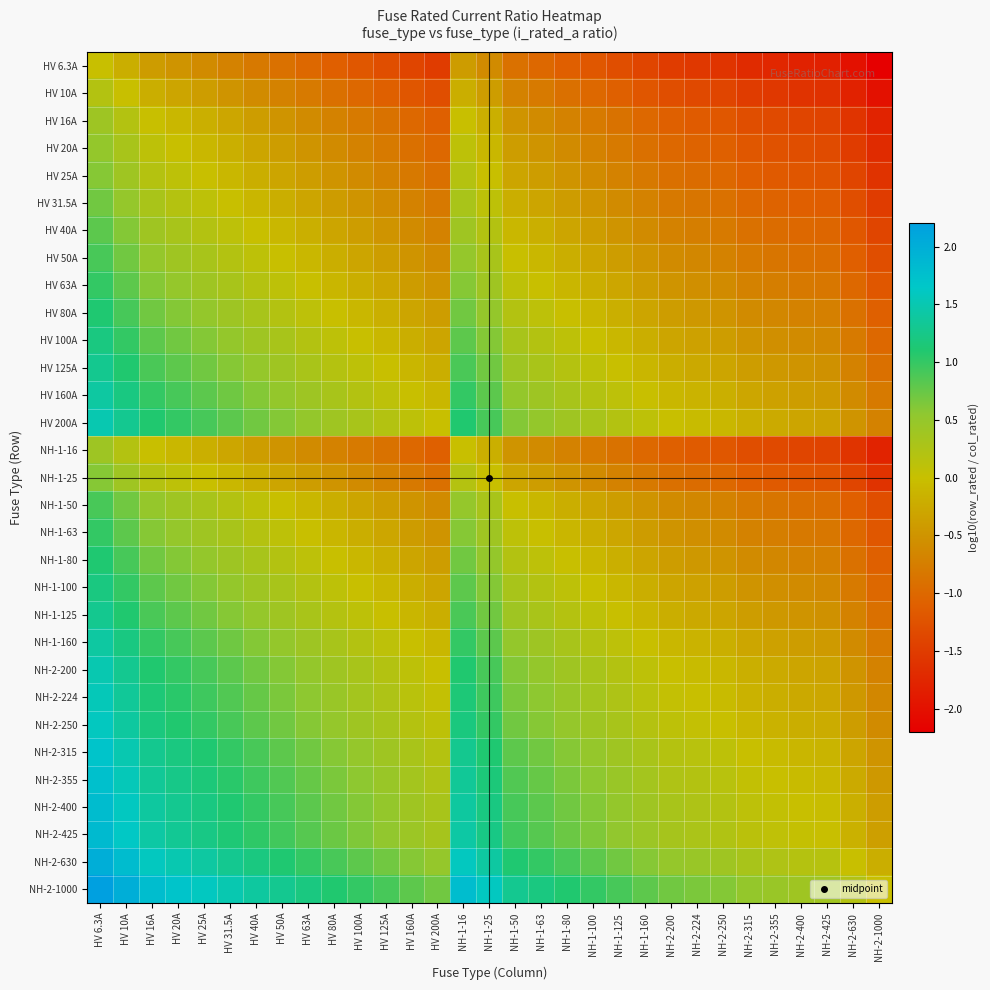

Reading left to right, list all the values displayed in this chart.

HV 6.3A: HV 6.3A=0.0	HV 10A=-0.2	HV 16A=-0.4	HV 20A=-0.5	HV 25A=-0.6	HV 31.5A=-0.7	HV 40A=-0.8	HV 50A=-0.9	HV 63A=-1.0	HV 80A=-1.1	HV 100A=-1.2	HV 125A=-1.3	HV 160A=-1.4	HV 200A=-1.5	NH-1-16=-0.4	NH-1-25=-0.6	NH-1-50=-0.9	NH-1-63=-1.0	NH-1-80=-1.1	NH-1-100=-1.2	NH-1-125=-1.3	NH-1-160=-1.4	NH-2-200=-1.5	NH-2-224=-1.6	NH-2-250=-1.6	NH-2-315=-1.7	NH-2-355=-1.8	NH-2-400=-1.8	NH-2-425=-1.8	NH-2-630=-2.0	NH-2-1000=-2.2
HV 10A: HV 6.3A=0.2	HV 10A=0.0	HV 16A=-0.2	HV 20A=-0.3	HV 25A=-0.4	HV 31.5A=-0.5	HV 40A=-0.6	HV 50A=-0.7	HV 63A=-0.8	HV 80A=-0.9	HV 100A=-1.0	HV 125A=-1.1	HV 160A=-1.2	HV 200A=-1.3	NH-1-16=-0.2	NH-1-25=-0.4	NH-1-50=-0.7	NH-1-63=-0.8	NH-1-80=-0.9	NH-1-100=-1.0	NH-1-125=-1.1	NH-1-160=-1.2	NH-2-200=-1.3	NH-2-224=-1.4	NH-2-250=-1.4	NH-2-315=-1.5	NH-2-355=-1.6	NH-2-400=-1.6	NH-2-425=-1.6	NH-2-630=-1.8	NH-2-1000=-2.0
HV 16A: HV 6.3A=0.4	HV 10A=0.2	HV 16A=0.0	HV 20A=-0.1	HV 25A=-0.2	HV 31.5A=-0.3	HV 40A=-0.4	HV 50A=-0.5	HV 63A=-0.6	HV 80A=-0.7	HV 100A=-0.8	HV 125A=-0.9	HV 160A=-1.0	HV 200A=-1.1	NH-1-16=0.0	NH-1-25=-0.2	NH-1-50=-0.5	NH-1-63=-0.6	NH-1-80=-0.7	NH-1-100=-0.8	NH-1-125=-0.9	NH-1-160=-1.0	NH-2-200=-1.1	NH-2-224=-1.1	NH-2-250=-1.2	NH-2-315=-1.3	NH-2-355=-1.3	NH-2-400=-1.4	NH-2-425=-1.4	NH-2-630=-1.6	NH-2-1000=-1.8
HV 20A: HV 6.3A=0.5	HV 10A=0.3	HV 16A=0.1	HV 20A=0.0	HV 25A=-0.1	HV 31.5A=-0.2	HV 40A=-0.3	HV 50A=-0.4	HV 63A=-0.5	HV 80A=-0.6	HV 100A=-0.7	HV 125A=-0.8	HV 160A=-0.9	HV 200A=-1.0	NH-1-16=0.1	NH-1-25=-0.1	NH-1-50=-0.4	NH-1-63=-0.5	NH-1-80=-0.6	NH-1-100=-0.7	NH-1-125=-0.8	NH-1-160=-0.9	NH-2-200=-1.0	NH-2-224=-1.0	NH-2-250=-1.1	NH-2-315=-1.2	NH-2-355=-1.2	NH-2-400=-1.3	NH-2-425=-1.3	NH-2-630=-1.5	NH-2-1000=-1.7
HV 25A: HV 6.3A=0.6	HV 10A=0.4	HV 16A=0.2	HV 20A=0.1	HV 25A=0.0	HV 31.5A=-0.1	HV 40A=-0.2	HV 50A=-0.3	HV 63A=-0.4	HV 80A=-0.5	HV 100A=-0.6	HV 125A=-0.7	HV 160A=-0.8	HV 200A=-0.9	NH-1-16=0.2	NH-1-25=0.0	NH-1-50=-0.3	NH-1-63=-0.4	NH-1-80=-0.5	NH-1-100=-0.6	NH-1-125=-0.7	NH-1-160=-0.8	NH-2-200=-0.9	NH-2-224=-1.0	NH-2-250=-1.0	NH-2-315=-1.1	NH-2-355=-1.2	NH-2-400=-1.2	NH-2-425=-1.2	NH-2-630=-1.4	NH-2-1000=-1.6
HV 31.5A: HV 6.3A=0.7	HV 10A=0.5	HV 16A=0.3	HV 20A=0.2	HV 25A=0.1	HV 31.5A=0.0	HV 40A=-0.1	HV 50A=-0.2	HV 63A=-0.3	HV 80A=-0.4	HV 100A=-0.5	HV 125A=-0.6	HV 160A=-0.7	HV 200A=-0.8	NH-1-16=0.3	NH-1-25=0.1	NH-1-50=-0.2	NH-1-63=-0.3	NH-1-80=-0.4	NH-1-100=-0.5	NH-1-125=-0.6	NH-1-160=-0.7	NH-2-200=-0.8	NH-2-224=-0.9	NH-2-250=-0.9	NH-2-315=-1.0	NH-2-355=-1.1	NH-2-400=-1.1	NH-2-425=-1.1	NH-2-630=-1.3	NH-2-1000=-1.5
HV 40A: HV 6.3A=0.8	HV 10A=0.6	HV 16A=0.4	HV 20A=0.3	HV 25A=0.2	HV 31.5A=0.1	HV 40A=0.0	HV 50A=-0.1	HV 63A=-0.2	HV 80A=-0.3	HV 100A=-0.4	HV 125A=-0.5	HV 160A=-0.6	HV 200A=-0.7	NH-1-16=0.4	NH-1-25=0.2	NH-1-50=-0.1	NH-1-63=-0.2	NH-1-80=-0.3	NH-1-100=-0.4	NH-1-125=-0.5	NH-1-160=-0.6	NH-2-200=-0.7	NH-2-224=-0.7	NH-2-250=-0.8	NH-2-315=-0.9	NH-2-355=-0.9	NH-2-400=-1.0	NH-2-425=-1.0	NH-2-630=-1.2	NH-2-1000=-1.4
HV 50A: HV 6.3A=0.9	HV 10A=0.7	HV 16A=0.5	HV 20A=0.4	HV 25A=0.3	HV 31.5A=0.2	HV 40A=0.1	HV 50A=0.0	HV 63A=-0.1	HV 80A=-0.2	HV 100A=-0.3	HV 125A=-0.4	HV 160A=-0.5	HV 200A=-0.6	NH-1-16=0.5	NH-1-25=0.3	NH-1-50=0.0	NH-1-63=-0.1	NH-1-80=-0.2	NH-1-100=-0.3	NH-1-125=-0.4	NH-1-160=-0.5	NH-2-200=-0.6	NH-2-224=-0.7	NH-2-250=-0.7	NH-2-315=-0.8	NH-2-355=-0.9	NH-2-400=-0.9	NH-2-425=-0.9	NH-2-630=-1.1	NH-2-1000=-1.3
HV 63A: HV 6.3A=1.0	HV 10A=0.8	HV 16A=0.6	HV 20A=0.5	HV 25A=0.4	HV 31.5A=0.3	HV 40A=0.2	HV 50A=0.1	HV 63A=0.0	HV 80A=-0.1	HV 100A=-0.2	HV 125A=-0.3	HV 160A=-0.4	HV 200A=-0.5	NH-1-16=0.6	NH-1-25=0.4	NH-1-50=0.1	NH-1-63=0.0	NH-1-80=-0.1	NH-1-100=-0.2	NH-1-125=-0.3	NH-1-160=-0.4	NH-2-200=-0.5	NH-2-224=-0.6	NH-2-250=-0.6	NH-2-315=-0.7	NH-2-355=-0.8	NH-2-400=-0.8	NH-2-425=-0.8	NH-2-630=-1.0	NH-2-1000=-1.2
HV 80A: HV 6.3A=1.1	HV 10A=0.9	HV 16A=0.7	HV 20A=0.6	HV 25A=0.5	HV 31.5A=0.4	HV 40A=0.3	HV 50A=0.2	HV 63A=0.1	HV 80A=0.0	HV 100A=-0.1	HV 125A=-0.2	HV 160A=-0.3	HV 200A=-0.4	NH-1-16=0.7	NH-1-25=0.5	NH-1-50=0.2	NH-1-63=0.1	NH-1-80=0.0	NH-1-100=-0.1	NH-1-125=-0.2	NH-1-160=-0.3	NH-2-200=-0.4	NH-2-224=-0.4	NH-2-250=-0.5	NH-2-315=-0.6	NH-2-355=-0.6	NH-2-400=-0.7	NH-2-425=-0.7	NH-2-630=-0.9	NH-2-1000=-1.1
HV 100A: HV 6.3A=1.2	HV 10A=1.0	HV 16A=0.8	HV 20A=0.7	HV 25A=0.6	HV 31.5A=0.5	HV 40A=0.4	HV 50A=0.3	HV 63A=0.2	HV 80A=0.1	HV 100A=0.0	HV 125A=-0.1	HV 160A=-0.2	HV 200A=-0.3	NH-1-16=0.8	NH-1-25=0.6	NH-1-50=0.3	NH-1-63=0.2	NH-1-80=0.1	NH-1-100=0.0	NH-1-125=-0.1	NH-1-160=-0.2	NH-2-200=-0.3	NH-2-224=-0.4	NH-2-250=-0.4	NH-2-315=-0.5	NH-2-355=-0.6	NH-2-400=-0.6	NH-2-425=-0.6	NH-2-630=-0.8	NH-2-1000=-1.0
HV 125A: HV 6.3A=1.3	HV 10A=1.1	HV 16A=0.9	HV 20A=0.8	HV 25A=0.7	HV 31.5A=0.6	HV 40A=0.5	HV 50A=0.4	HV 63A=0.3	HV 80A=0.2	HV 100A=0.1	HV 125A=0.0	HV 160A=-0.1	HV 200A=-0.2	NH-1-16=0.9	NH-1-25=0.7	NH-1-50=0.4	NH-1-63=0.3	NH-1-80=0.2	NH-1-100=0.1	NH-1-125=0.0	NH-1-160=-0.1	NH-2-200=-0.2	NH-2-224=-0.3	NH-2-250=-0.3	NH-2-315=-0.4	NH-2-355=-0.5	NH-2-400=-0.5	NH-2-425=-0.5	NH-2-630=-0.7	NH-2-1000=-0.9
HV 160A: HV 6.3A=1.4	HV 10A=1.2	HV 16A=1.0	HV 20A=0.9	HV 25A=0.8	HV 31.5A=0.7	HV 40A=0.6	HV 50A=0.5	HV 63A=0.4	HV 80A=0.3	HV 100A=0.2	HV 125A=0.1	HV 160A=0.0	HV 200A=-0.1	NH-1-16=1.0	NH-1-25=0.8	NH-1-50=0.5	NH-1-63=0.4	NH-1-80=0.3	NH-1-100=0.2	NH-1-125=0.1	NH-1-160=0.0	NH-2-200=-0.1	NH-2-224=-0.1	NH-2-250=-0.2	NH-2-315=-0.3	NH-2-355=-0.3	NH-2-400=-0.4	NH-2-425=-0.4	NH-2-630=-0.6	NH-2-1000=-0.8
HV 200A: HV 6.3A=1.5	HV 10A=1.3	HV 16A=1.1	HV 20A=1.0	HV 25A=0.9	HV 31.5A=0.8	HV 40A=0.7	HV 50A=0.6	HV 63A=0.5	HV 80A=0.4	HV 100A=0.3	HV 125A=0.2	HV 160A=0.1	HV 200A=0.0	NH-1-16=1.1	NH-1-25=0.9	NH-1-50=0.6	NH-1-63=0.5	NH-1-80=0.4	NH-1-100=0.3	NH-1-125=0.2	NH-1-160=0.1	NH-2-200=0.0	NH-2-224=-0.0	NH-2-250=-0.1	NH-2-315=-0.2	NH-2-355=-0.2	NH-2-400=-0.3	NH-2-425=-0.3	NH-2-630=-0.5	NH-2-1000=-0.7
NH-1-16: HV 6.3A=0.4	HV 10A=0.2	HV 16A=0.0	HV 20A=-0.1	HV 25A=-0.2	HV 31.5A=-0.3	HV 40A=-0.4	HV 50A=-0.5	HV 63A=-0.6	HV 80A=-0.7	HV 100A=-0.8	HV 125A=-0.9	HV 160A=-1.0	HV 200A=-1.1	NH-1-16=0.0	NH-1-25=-0.2	NH-1-50=-0.5	NH-1-63=-0.6	NH-1-80=-0.7	NH-1-100=-0.8	NH-1-125=-0.9	NH-1-160=-1.0	NH-2-200=-1.1	NH-2-224=-1.1	NH-2-250=-1.2	NH-2-315=-1.3	NH-2-355=-1.3	NH-2-400=-1.4	NH-2-425=-1.4	NH-2-630=-1.6	NH-2-1000=-1.8
NH-1-25: HV 6.3A=0.6	HV 10A=0.4	HV 16A=0.2	HV 20A=0.1	HV 25A=0.0	HV 31.5A=-0.1	HV 40A=-0.2	HV 50A=-0.3	HV 63A=-0.4	HV 80A=-0.5	HV 100A=-0.6	HV 125A=-0.7	HV 160A=-0.8	HV 200A=-0.9	NH-1-16=0.2	NH-1-25=0.0	NH-1-50=-0.3	NH-1-63=-0.4	NH-1-80=-0.5	NH-1-100=-0.6	NH-1-125=-0.7	NH-1-160=-0.8	NH-2-200=-0.9	NH-2-224=-1.0	NH-2-250=-1.0	NH-2-315=-1.1	NH-2-355=-1.2	NH-2-400=-1.2	NH-2-425=-1.2	NH-2-630=-1.4	NH-2-1000=-1.6
NH-1-50: HV 6.3A=0.9	HV 10A=0.7	HV 16A=0.5	HV 20A=0.4	HV 25A=0.3	HV 31.5A=0.2	HV 40A=0.1	HV 50A=0.0	HV 63A=-0.1	HV 80A=-0.2	HV 100A=-0.3	HV 125A=-0.4	HV 160A=-0.5	HV 200A=-0.6	NH-1-16=0.5	NH-1-25=0.3	NH-1-50=0.0	NH-1-63=-0.1	NH-1-80=-0.2	NH-1-100=-0.3	NH-1-125=-0.4	NH-1-160=-0.5	NH-2-200=-0.6	NH-2-224=-0.7	NH-2-250=-0.7	NH-2-315=-0.8	NH-2-355=-0.9	NH-2-400=-0.9	NH-2-425=-0.9	NH-2-630=-1.1	NH-2-1000=-1.3
NH-1-63: HV 6.3A=1.0	HV 10A=0.8	HV 16A=0.6	HV 20A=0.5	HV 25A=0.4	HV 31.5A=0.3	HV 40A=0.2	HV 50A=0.1	HV 63A=0.0	HV 80A=-0.1	HV 100A=-0.2	HV 125A=-0.3	HV 160A=-0.4	HV 200A=-0.5	NH-1-16=0.6	NH-1-25=0.4	NH-1-50=0.1	NH-1-63=0.0	NH-1-80=-0.1	NH-1-100=-0.2	NH-1-125=-0.3	NH-1-160=-0.4	NH-2-200=-0.5	NH-2-224=-0.6	NH-2-250=-0.6	NH-2-315=-0.7	NH-2-355=-0.8	NH-2-400=-0.8	NH-2-425=-0.8	NH-2-630=-1.0	NH-2-1000=-1.2
NH-1-80: HV 6.3A=1.1	HV 10A=0.9	HV 16A=0.7	HV 20A=0.6	HV 25A=0.5	HV 31.5A=0.4	HV 40A=0.3	HV 50A=0.2	HV 63A=0.1	HV 80A=0.0	HV 100A=-0.1	HV 125A=-0.2	HV 160A=-0.3	HV 200A=-0.4	NH-1-16=0.7	NH-1-25=0.5	NH-1-50=0.2	NH-1-63=0.1	NH-1-80=0.0	NH-1-100=-0.1	NH-1-125=-0.2	NH-1-160=-0.3	NH-2-200=-0.4	NH-2-224=-0.4	NH-2-250=-0.5	NH-2-315=-0.6	NH-2-355=-0.6	NH-2-400=-0.7	NH-2-425=-0.7	NH-2-630=-0.9	NH-2-1000=-1.1
NH-1-100: HV 6.3A=1.2	HV 10A=1.0	HV 16A=0.8	HV 20A=0.7	HV 25A=0.6	HV 31.5A=0.5	HV 40A=0.4	HV 50A=0.3	HV 63A=0.2	HV 80A=0.1	HV 100A=0.0	HV 125A=-0.1	HV 160A=-0.2	HV 200A=-0.3	NH-1-16=0.8	NH-1-25=0.6	NH-1-50=0.3	NH-1-63=0.2	NH-1-80=0.1	NH-1-100=0.0	NH-1-125=-0.1	NH-1-160=-0.2	NH-2-200=-0.3	NH-2-224=-0.4	NH-2-250=-0.4	NH-2-315=-0.5	NH-2-355=-0.6	NH-2-400=-0.6	NH-2-425=-0.6	NH-2-630=-0.8	NH-2-1000=-1.0
NH-1-125: HV 6.3A=1.3	HV 10A=1.1	HV 16A=0.9	HV 20A=0.8	HV 25A=0.7	HV 31.5A=0.6	HV 40A=0.5	HV 50A=0.4	HV 63A=0.3	HV 80A=0.2	HV 100A=0.1	HV 125A=0.0	HV 160A=-0.1	HV 200A=-0.2	NH-1-16=0.9	NH-1-25=0.7	NH-1-50=0.4	NH-1-63=0.3	NH-1-80=0.2	NH-1-100=0.1	NH-1-125=0.0	NH-1-160=-0.1	NH-2-200=-0.2	NH-2-224=-0.3	NH-2-250=-0.3	NH-2-315=-0.4	NH-2-355=-0.5	NH-2-400=-0.5	NH-2-425=-0.5	NH-2-630=-0.7	NH-2-1000=-0.9
NH-1-160: HV 6.3A=1.4	HV 10A=1.2	HV 16A=1.0	HV 20A=0.9	HV 25A=0.8	HV 31.5A=0.7	HV 40A=0.6	HV 50A=0.5	HV 63A=0.4	HV 80A=0.3	HV 100A=0.2	HV 125A=0.1	HV 160A=0.0	HV 200A=-0.1	NH-1-16=1.0	NH-1-25=0.8	NH-1-50=0.5	NH-1-63=0.4	NH-1-80=0.3	NH-1-100=0.2	NH-1-125=0.1	NH-1-160=0.0	NH-2-200=-0.1	NH-2-224=-0.1	NH-2-250=-0.2	NH-2-315=-0.3	NH-2-355=-0.3	NH-2-400=-0.4	NH-2-425=-0.4	NH-2-630=-0.6	NH-2-1000=-0.8
NH-2-200: HV 6.3A=1.5	HV 10A=1.3	HV 16A=1.1	HV 20A=1.0	HV 25A=0.9	HV 31.5A=0.8	HV 40A=0.7	HV 50A=0.6	HV 63A=0.5	HV 80A=0.4	HV 100A=0.3	HV 125A=0.2	HV 160A=0.1	HV 200A=0.0	NH-1-16=1.1	NH-1-25=0.9	NH-1-50=0.6	NH-1-63=0.5	NH-1-80=0.4	NH-1-100=0.3	NH-1-125=0.2	NH-1-160=0.1	NH-2-200=0.0	NH-2-224=-0.0	NH-2-250=-0.1	NH-2-315=-0.2	NH-2-355=-0.2	NH-2-400=-0.3	NH-2-425=-0.3	NH-2-630=-0.5	NH-2-1000=-0.7
NH-2-224: HV 6.3A=1.6	HV 10A=1.4	HV 16A=1.1	HV 20A=1.0	HV 25A=1.0	HV 31.5A=0.9	HV 40A=0.7	HV 50A=0.7	HV 63A=0.6	HV 80A=0.4	HV 100A=0.4	HV 125A=0.3	HV 160A=0.1	HV 200A=0.0	NH-1-16=1.1	NH-1-25=1.0	NH-1-50=0.7	NH-1-63=0.6	NH-1-80=0.4	NH-1-100=0.4	NH-1-125=0.3	NH-1-160=0.1	NH-2-200=0.0	NH-2-224=0.0	NH-2-250=-0.0	NH-2-315=-0.1	NH-2-355=-0.2	NH-2-400=-0.3	NH-2-425=-0.3	NH-2-630=-0.4	NH-2-1000=-0.6
NH-2-250: HV 6.3A=1.6	HV 10A=1.4	HV 16A=1.2	HV 20A=1.1	HV 25A=1.0	HV 31.5A=0.9	HV 40A=0.8	HV 50A=0.7	HV 63A=0.6	HV 80A=0.5	HV 100A=0.4	HV 125A=0.3	HV 160A=0.2	HV 200A=0.1	NH-1-16=1.2	NH-1-25=1.0	NH-1-50=0.7	NH-1-63=0.6	NH-1-80=0.5	NH-1-100=0.4	NH-1-125=0.3	NH-1-160=0.2	NH-2-200=0.1	NH-2-224=0.0	NH-2-250=0.0	NH-2-315=-0.1	NH-2-355=-0.2	NH-2-400=-0.2	NH-2-425=-0.2	NH-2-630=-0.4	NH-2-1000=-0.6
NH-2-315: HV 6.3A=1.7	HV 10A=1.5	HV 16A=1.3	HV 20A=1.2	HV 25A=1.1	HV 31.5A=1.0	HV 40A=0.9	HV 50A=0.8	HV 63A=0.7	HV 80A=0.6	HV 100A=0.5	HV 125A=0.4	HV 160A=0.3	HV 200A=0.2	NH-1-16=1.3	NH-1-25=1.1	NH-1-50=0.8	NH-1-63=0.7	NH-1-80=0.6	NH-1-100=0.5	NH-1-125=0.4	NH-1-160=0.3	NH-2-200=0.2	NH-2-224=0.1	NH-2-250=0.1	NH-2-315=0.0	NH-2-355=-0.1	NH-2-400=-0.1	NH-2-425=-0.1	NH-2-630=-0.3	NH-2-1000=-0.5
NH-2-355: HV 6.3A=1.8	HV 10A=1.6	HV 16A=1.3	HV 20A=1.2	HV 25A=1.2	HV 31.5A=1.1	HV 40A=0.9	HV 50A=0.9	HV 63A=0.8	HV 80A=0.6	HV 100A=0.6	HV 125A=0.5	HV 160A=0.3	HV 200A=0.2	NH-1-16=1.3	NH-1-25=1.2	NH-1-50=0.9	NH-1-63=0.8	NH-1-80=0.6	NH-1-100=0.6	NH-1-125=0.5	NH-1-160=0.3	NH-2-200=0.2	NH-2-224=0.2	NH-2-250=0.2	NH-2-315=0.1	NH-2-355=0.0	NH-2-400=-0.1	NH-2-425=-0.1	NH-2-630=-0.2	NH-2-1000=-0.4
NH-2-400: HV 6.3A=1.8	HV 10A=1.6	HV 16A=1.4	HV 20A=1.3	HV 25A=1.2	HV 31.5A=1.1	HV 40A=1.0	HV 50A=0.9	HV 63A=0.8	HV 80A=0.7	HV 100A=0.6	HV 125A=0.5	HV 160A=0.4	HV 200A=0.3	NH-1-16=1.4	NH-1-25=1.2	NH-1-50=0.9	NH-1-63=0.8	NH-1-80=0.7	NH-1-100=0.6	NH-1-125=0.5	NH-1-160=0.4	NH-2-200=0.3	NH-2-224=0.3	NH-2-250=0.2	NH-2-315=0.1	NH-2-355=0.1	NH-2-400=0.0	NH-2-425=-0.0	NH-2-630=-0.2	NH-2-1000=-0.4
NH-2-425: HV 6.3A=1.8	HV 10A=1.6	HV 16A=1.4	HV 20A=1.3	HV 25A=1.2	HV 31.5A=1.1	HV 40A=1.0	HV 50A=0.9	HV 63A=0.8	HV 80A=0.7	HV 100A=0.6	HV 125A=0.5	HV 160A=0.4	HV 200A=0.3	NH-1-16=1.4	NH-1-25=1.2	NH-1-50=0.9	NH-1-63=0.8	NH-1-80=0.7	NH-1-100=0.6	NH-1-125=0.5	NH-1-160=0.4	NH-2-200=0.3	NH-2-224=0.3	NH-2-250=0.2	NH-2-315=0.1	NH-2-355=0.1	NH-2-400=0.0	NH-2-425=0.0	NH-2-630=-0.2	NH-2-1000=-0.4
NH-2-630: HV 6.3A=2.0	HV 10A=1.8	HV 16A=1.6	HV 20A=1.5	HV 25A=1.4	HV 31.5A=1.3	HV 40A=1.2	HV 50A=1.1	HV 63A=1.0	HV 80A=0.9	HV 100A=0.8	HV 125A=0.7	HV 160A=0.6	HV 200A=0.5	NH-1-16=1.6	NH-1-25=1.4	NH-1-50=1.1	NH-1-63=1.0	NH-1-80=0.9	NH-1-100=0.8	NH-1-125=0.7	NH-1-160=0.6	NH-2-200=0.5	NH-2-224=0.4	NH-2-250=0.4	NH-2-315=0.3	NH-2-355=0.2	NH-2-400=0.2	NH-2-425=0.2	NH-2-630=0.0	NH-2-1000=-0.2
NH-2-1000: HV 6.3A=2.2	HV 10A=2.0	HV 16A=1.8	HV 20A=1.7	HV 25A=1.6	HV 31.5A=1.5	HV 40A=1.4	HV 50A=1.3	HV 63A=1.2	HV 80A=1.1	HV 100A=1.0	HV 125A=0.9	HV 160A=0.8	HV 200A=0.7	NH-1-16=1.8	NH-1-25=1.6	NH-1-50=1.3	NH-1-63=1.2	NH-1-80=1.1	NH-1-100=1.0	NH-1-125=0.9	NH-1-160=0.8	NH-2-200=0.7	NH-2-224=0.6	NH-2-250=0.6	NH-2-315=0.5	NH-2-355=0.4	NH-2-400=0.4	NH-2-425=0.4	NH-2-630=0.2	NH-2-1000=0.0